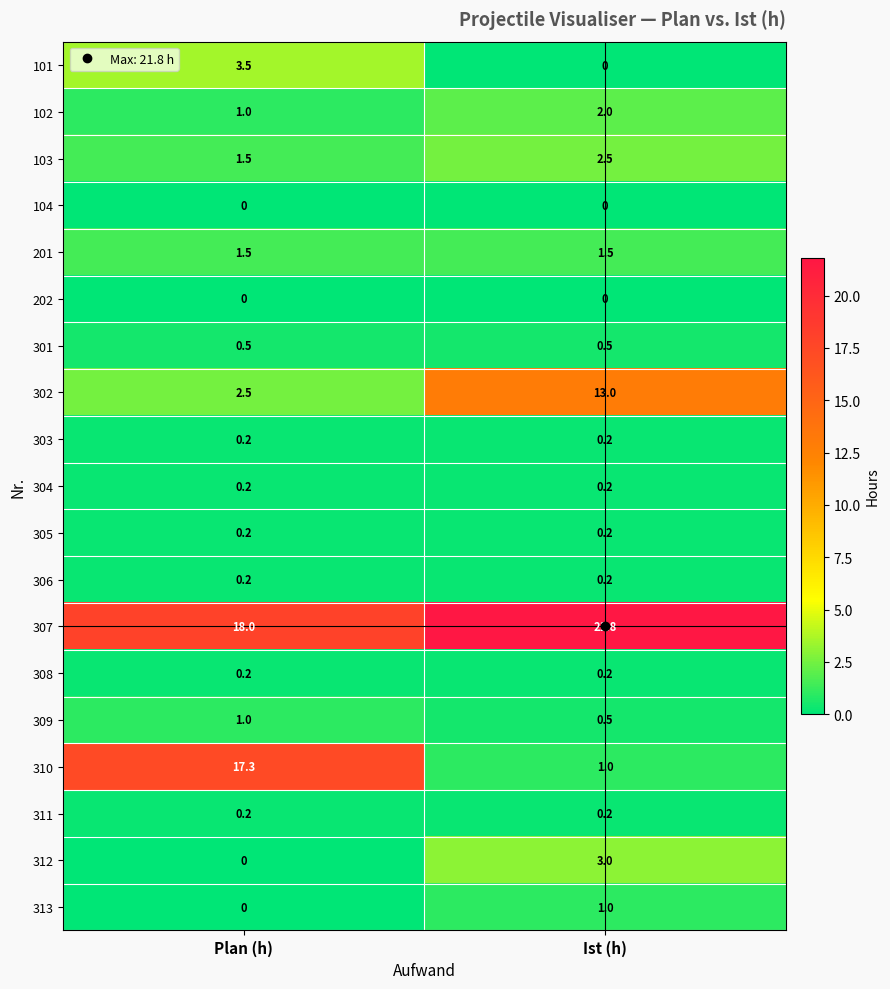

What is the maximum value for 101?

3.5